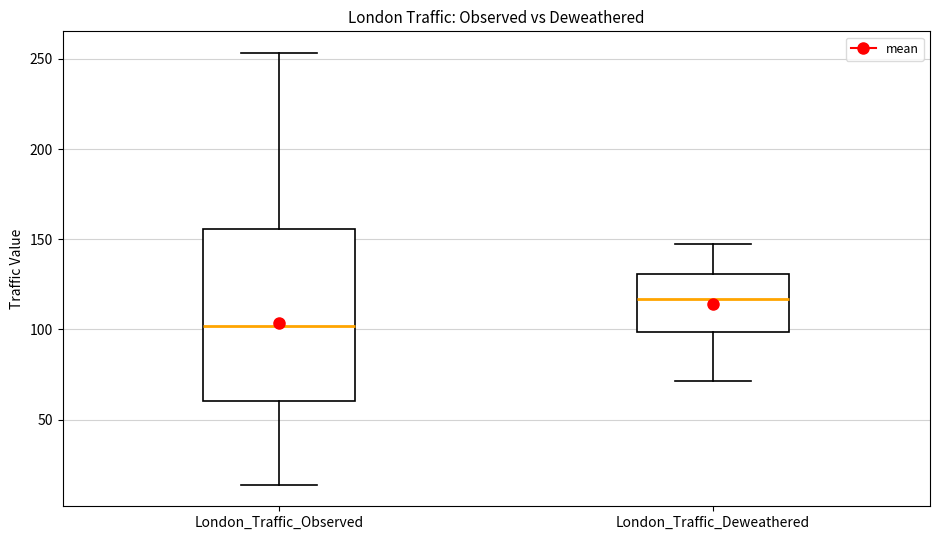

Which box's median line is the lowest?

London_Traffic_Observed